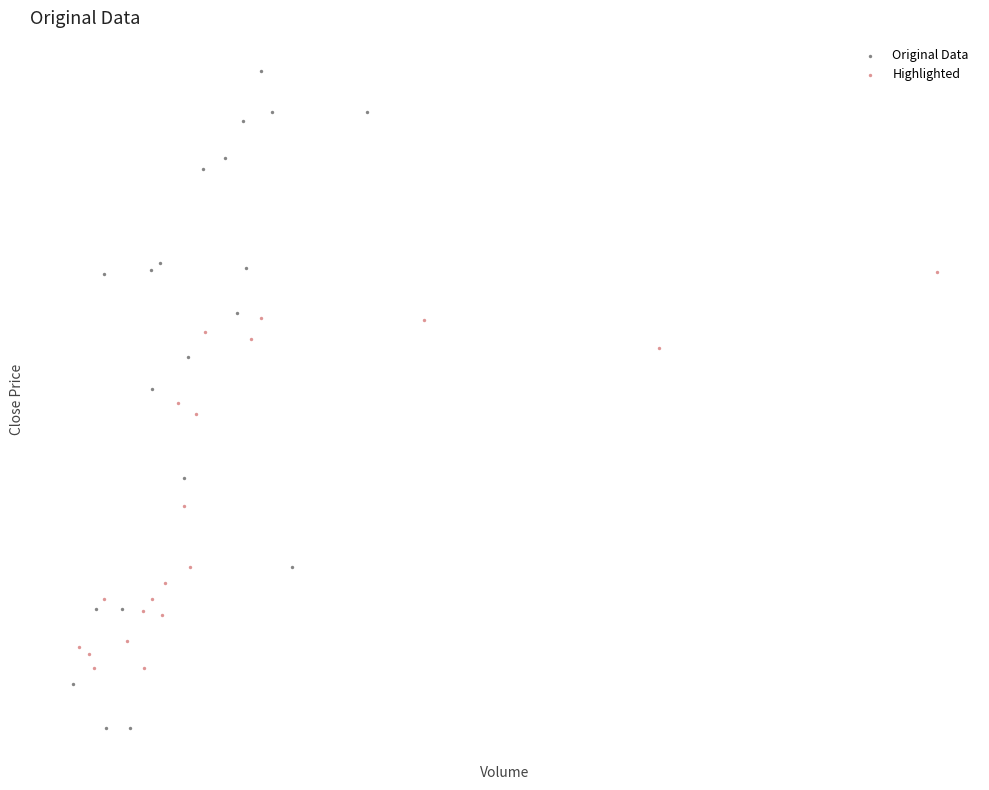

What are all the series names shown in the legend?

Original Data, Highlighted